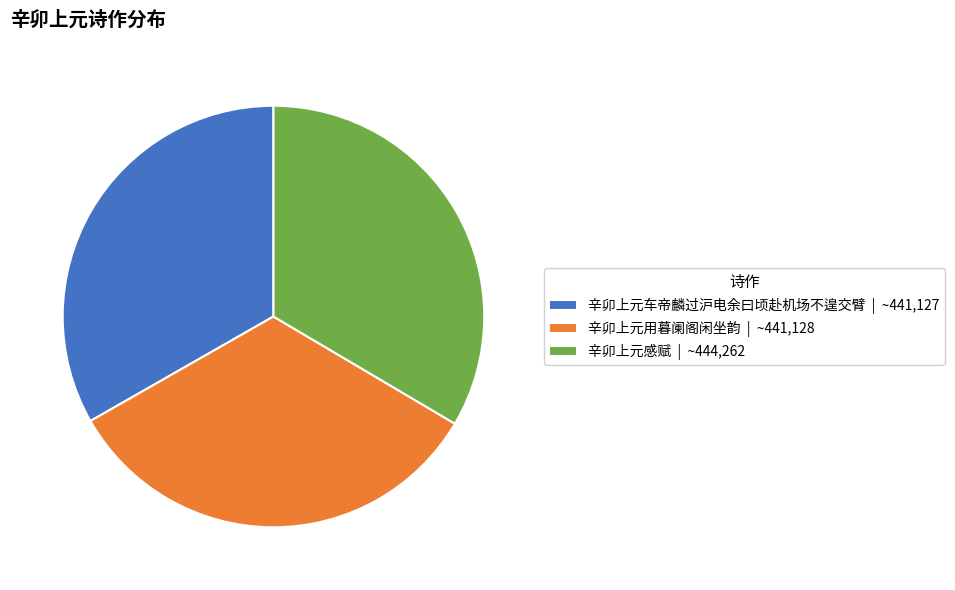

What is the ratio of the value at 辛卯上元感赋 to the value at 辛卯上元车帝麟过沪电余曰顷赴机场不遑交臂?

1.0